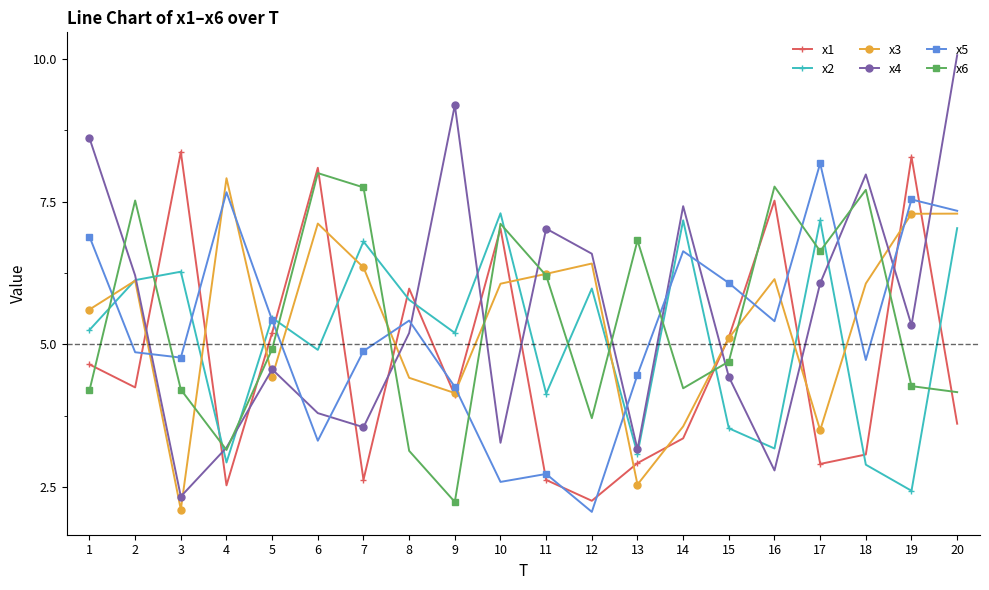

What is the value of the x2 point at the 20th from the left?

7.0